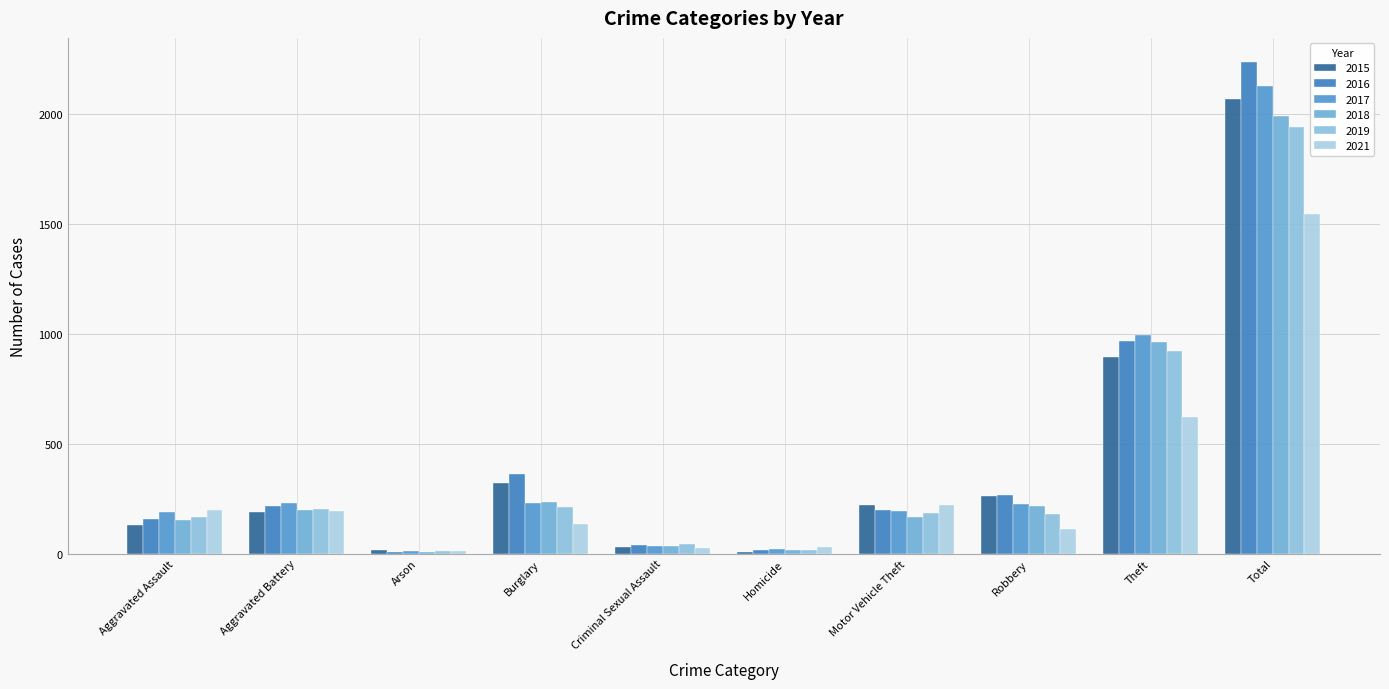

At which label does 2016 reach its peak?

Total